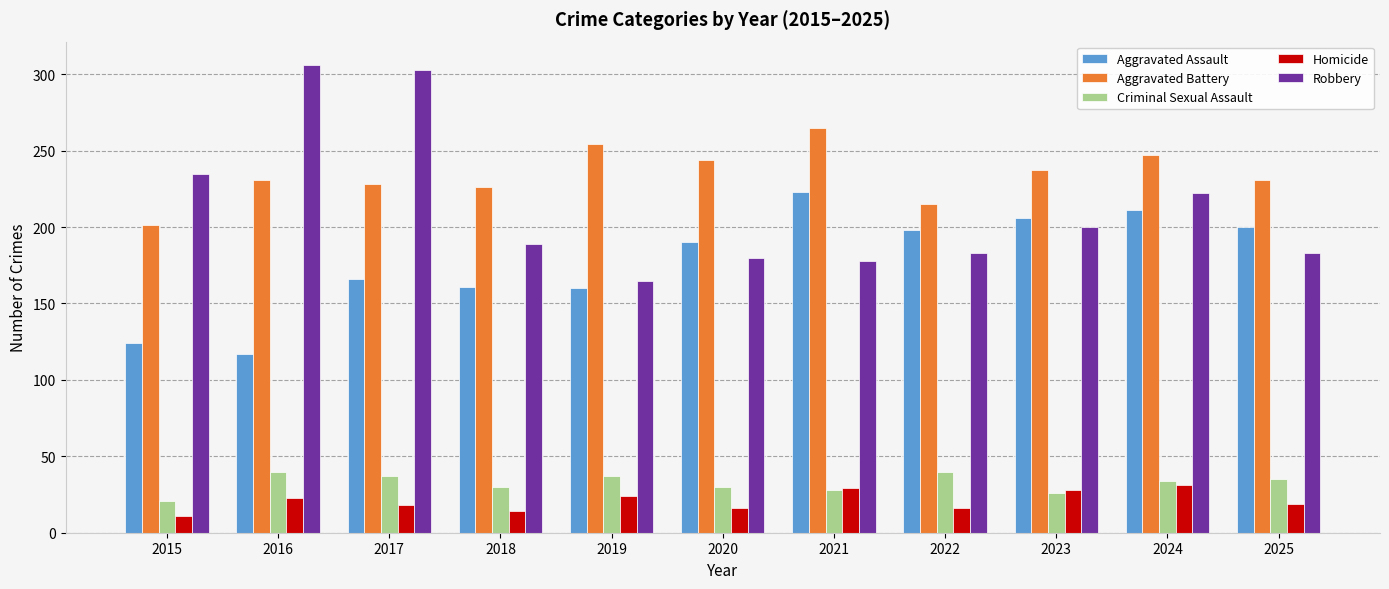

Which series has the widest spread of values?

Robbery